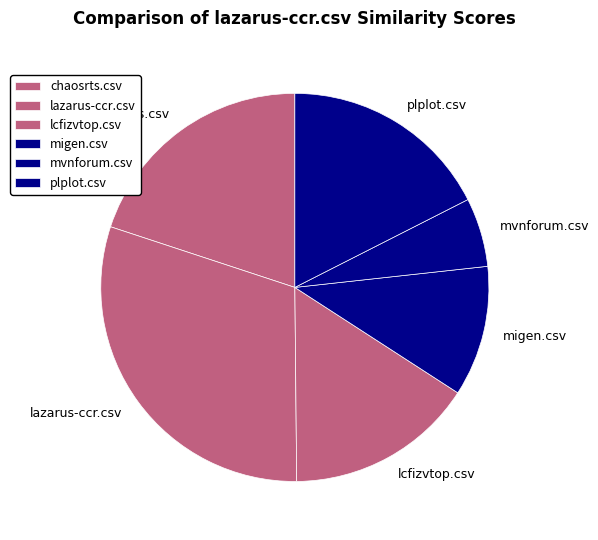

Do lcfizvtop.csv and lazarus-ccr.csv together represent more than half of the pie?

No